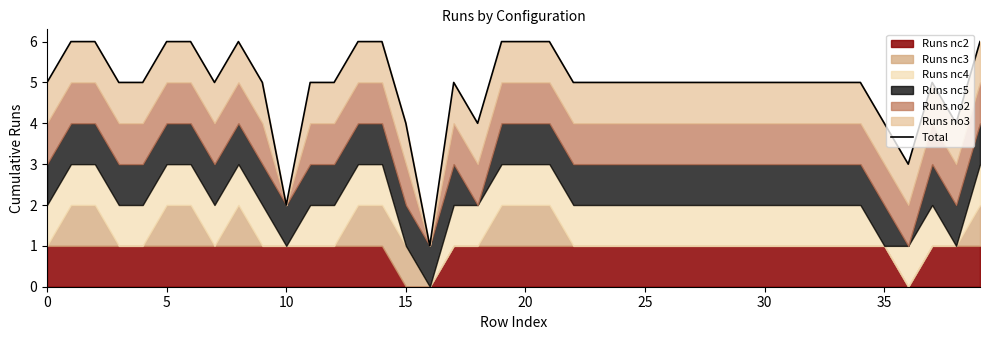

True or false: the data has more than 1 interior local peaks.

True